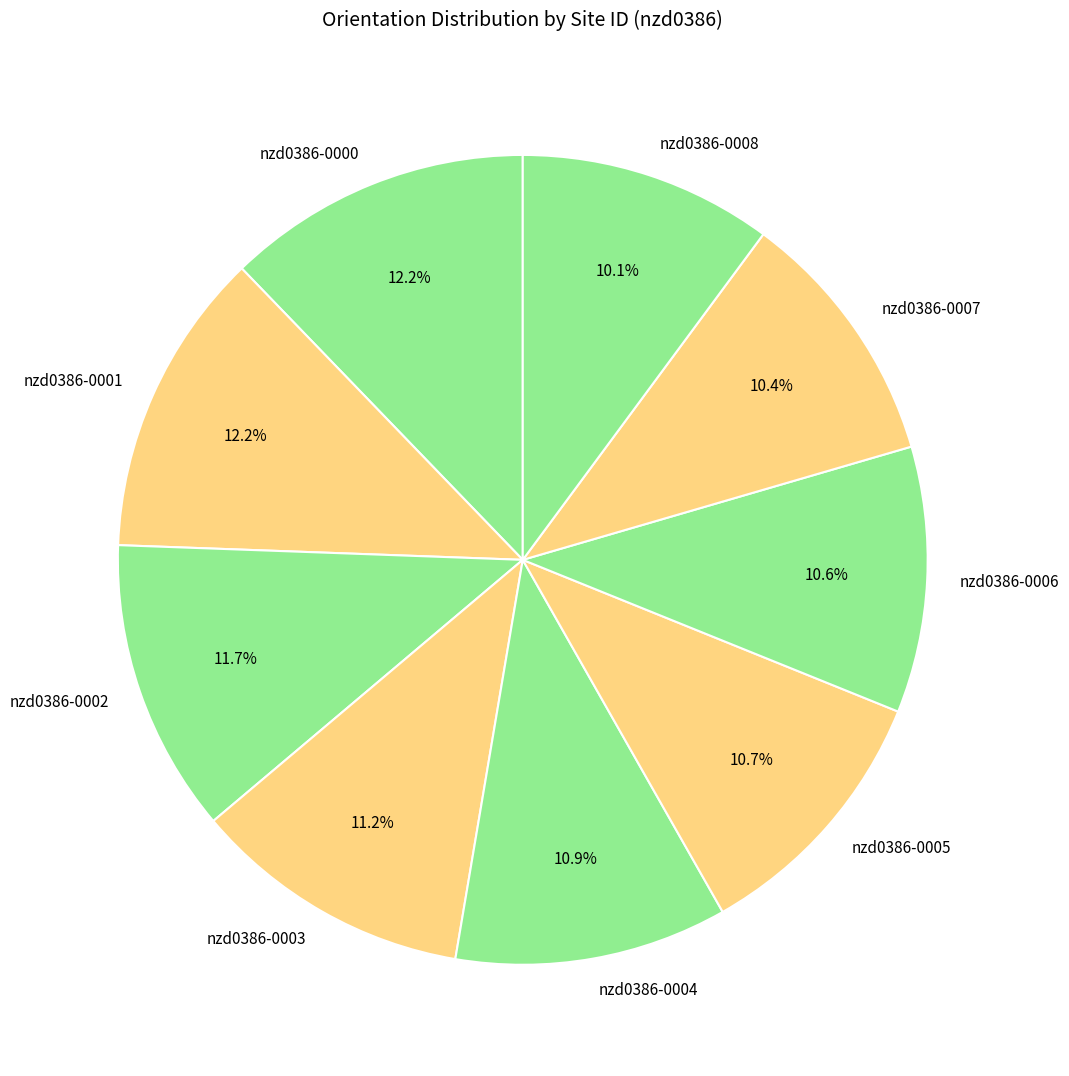

Is nzd0386-0006 the majority of the pie?

No